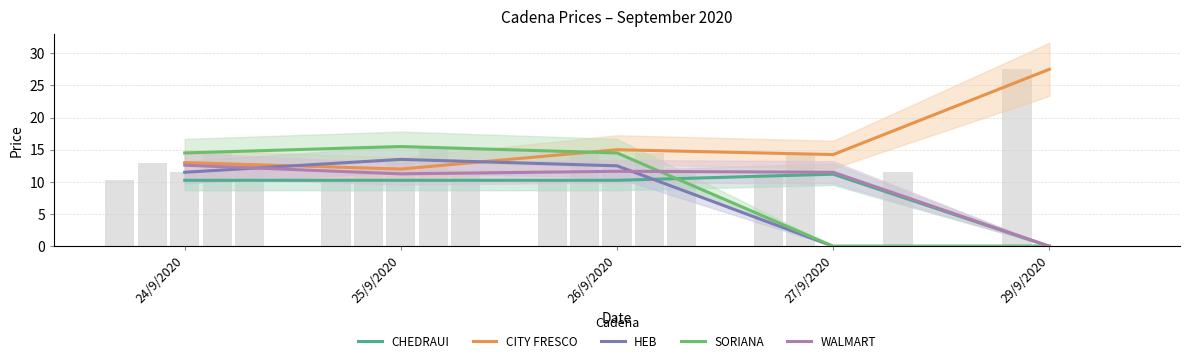

What position from the left is 25/9/2020?

2